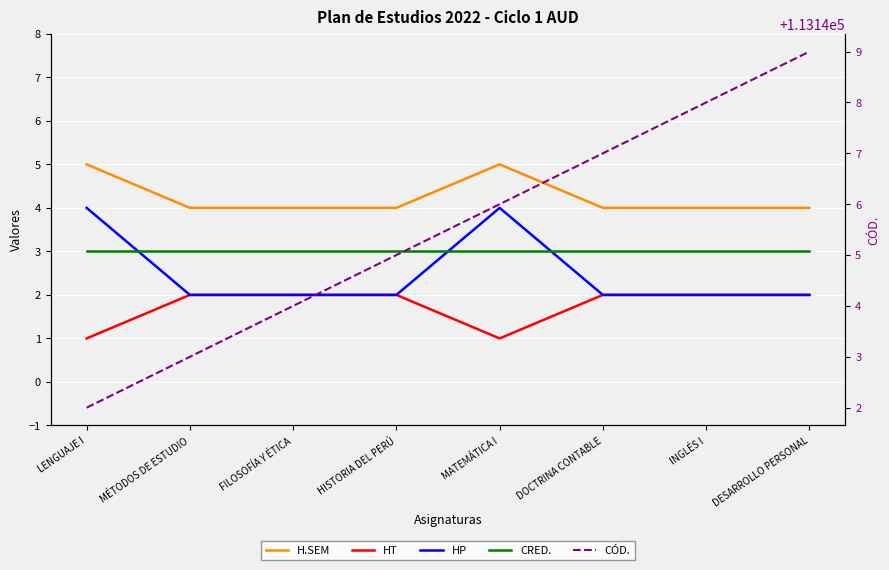

Read the CRED. value at DOCTRINA CONTABLE.

3